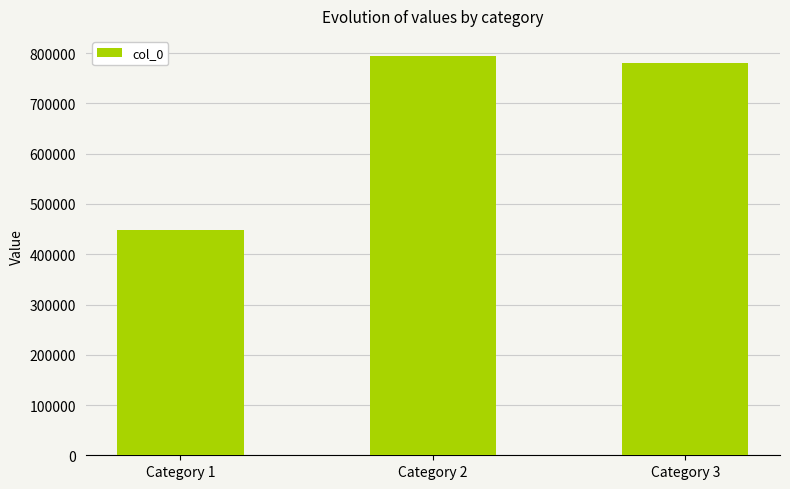

Where is the data nearest to the value 621206?

Category 3